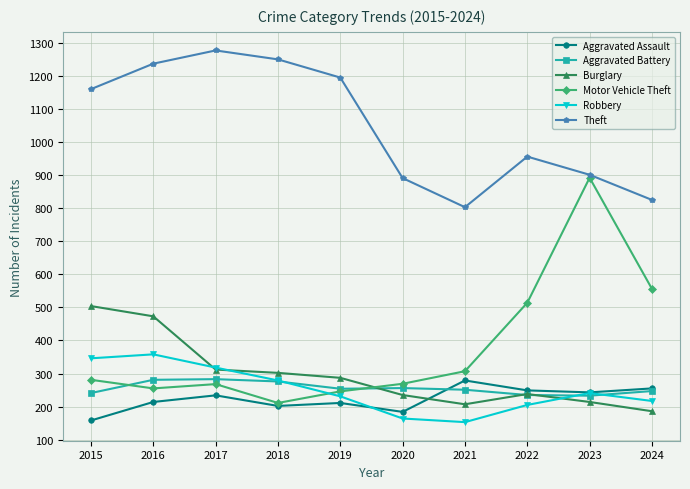

What is the difference between the second highest and second lowest values in the Motor Vehicle Theft series?

310